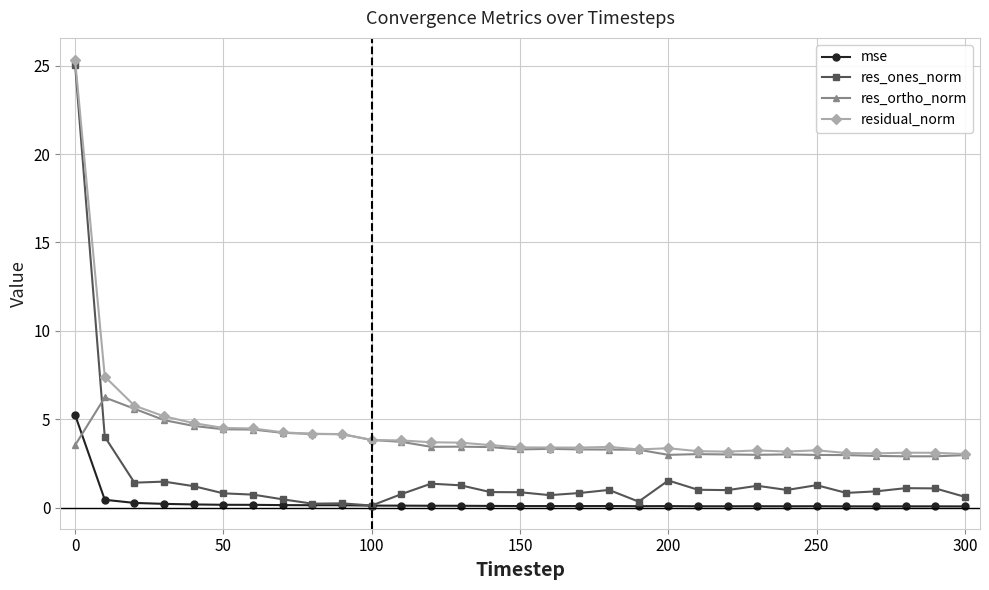

How many intersections are there between res_ortho_norm and mse?

1